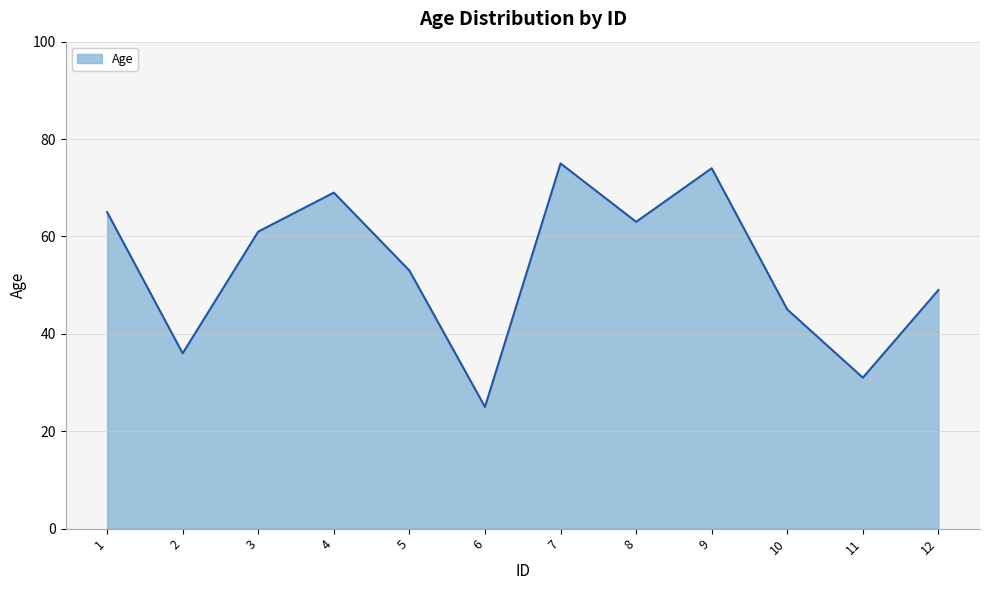

What is the difference between the values at 6 and 7?

50